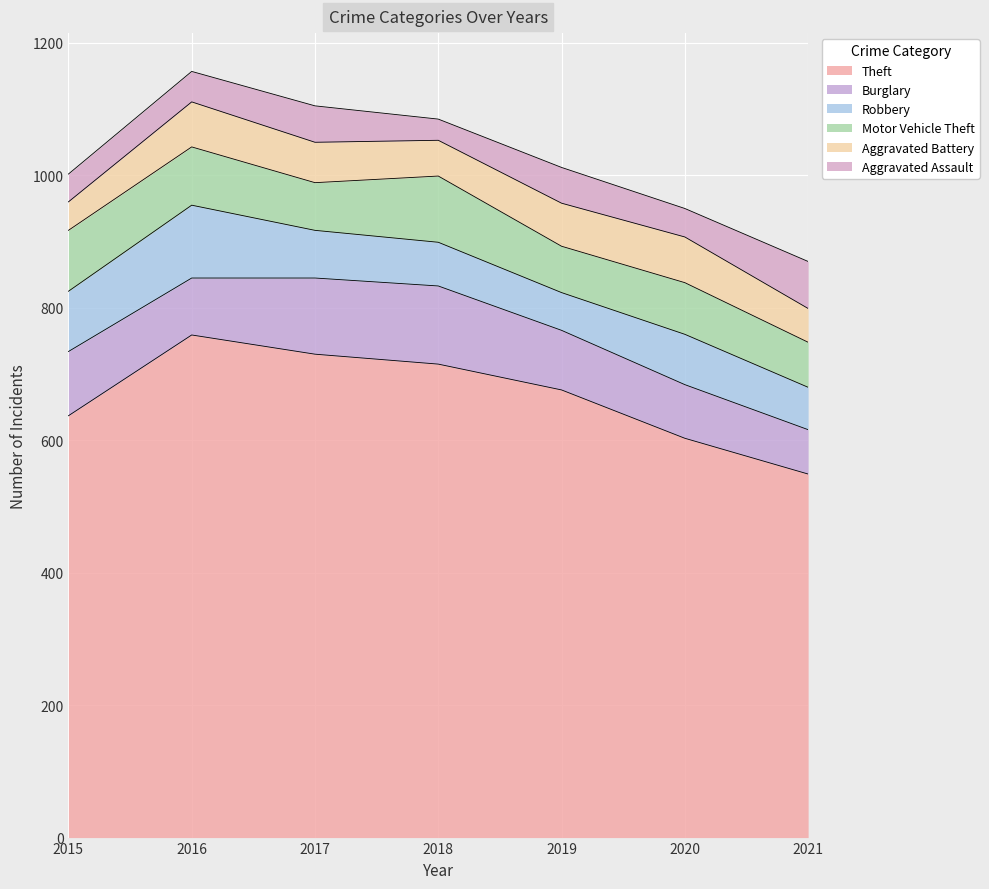

How many lines are shown in the chart?

6